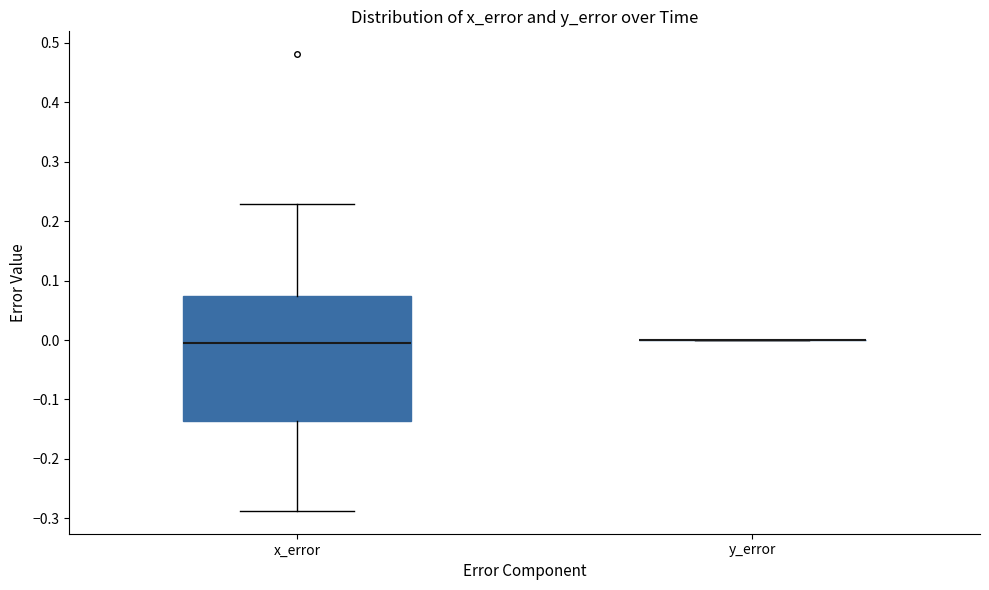

Where is the upper edge of the box for x_error on the y-axis? The values are not printed on the chart, so give them approximately, as read against the axis.

0.07